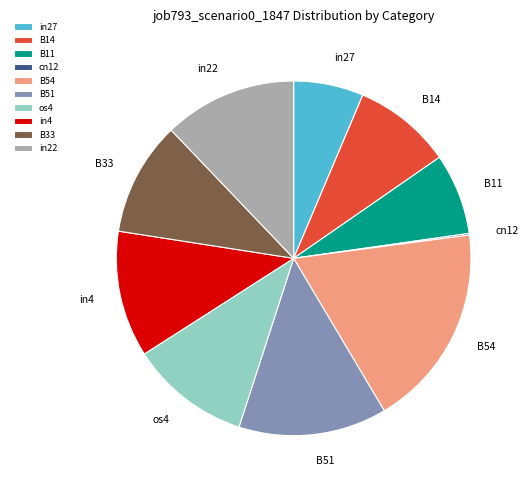

Which category has the biggest portion of the pie?

B54